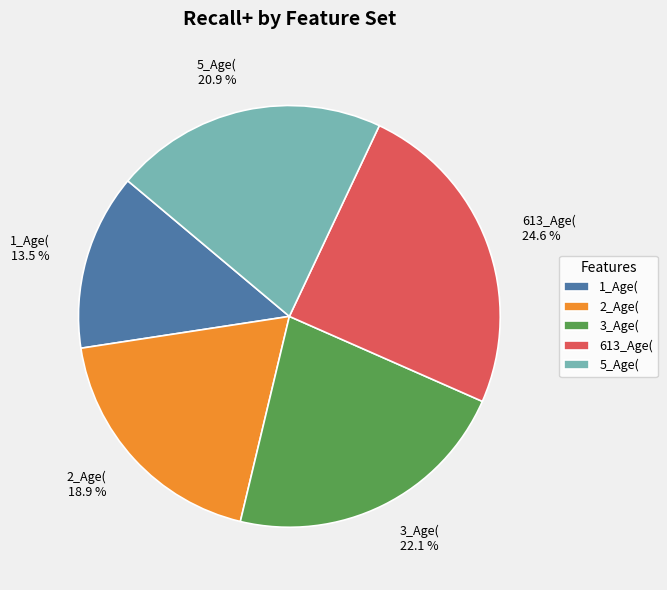

To the nearest percent, what portion does 2_Age( represent?

19%